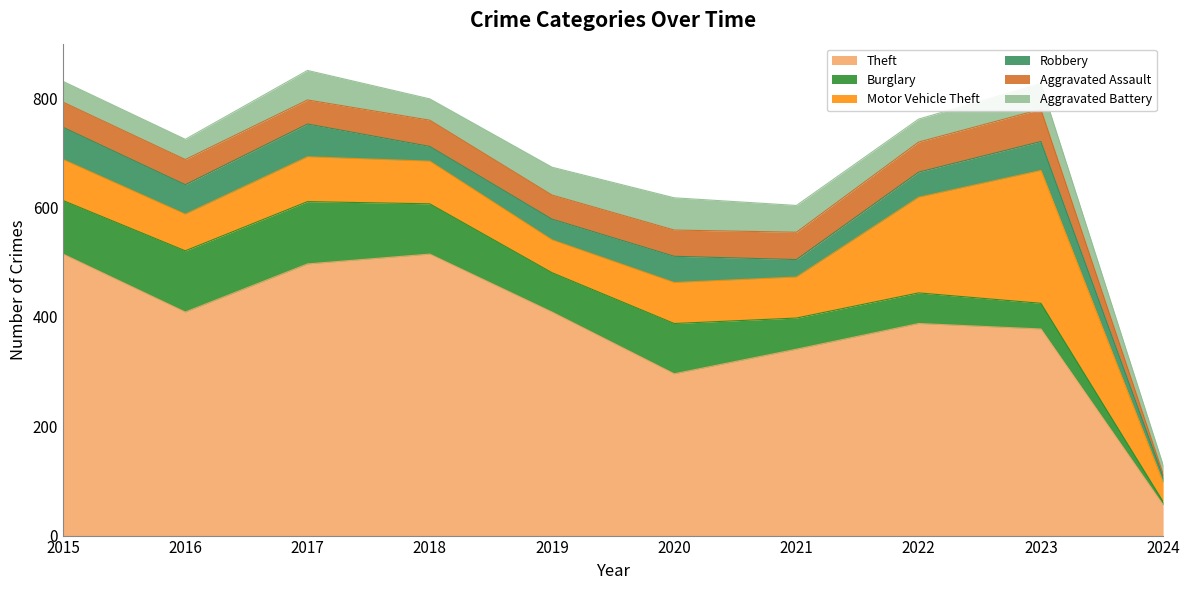

Between 2017 and 2023, which series saw the biggest shift?

Motor Vehicle Theft